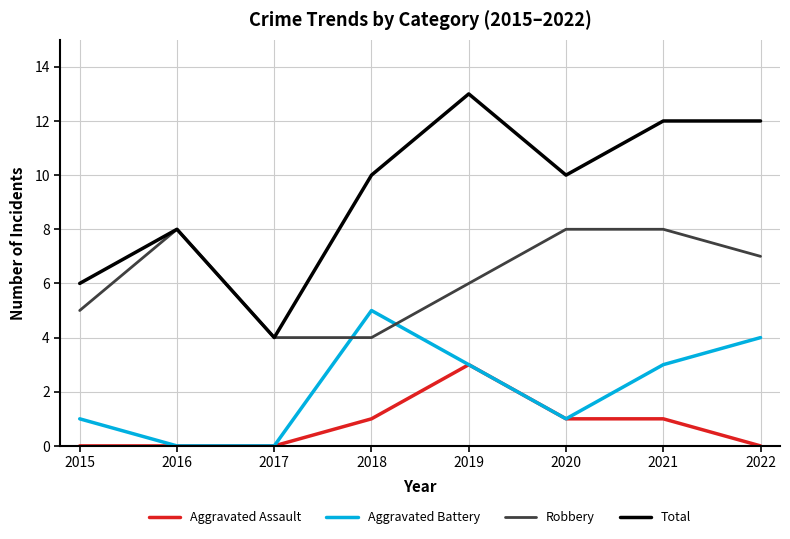

How many Aggravated Battery values are between 1 and 4?

5